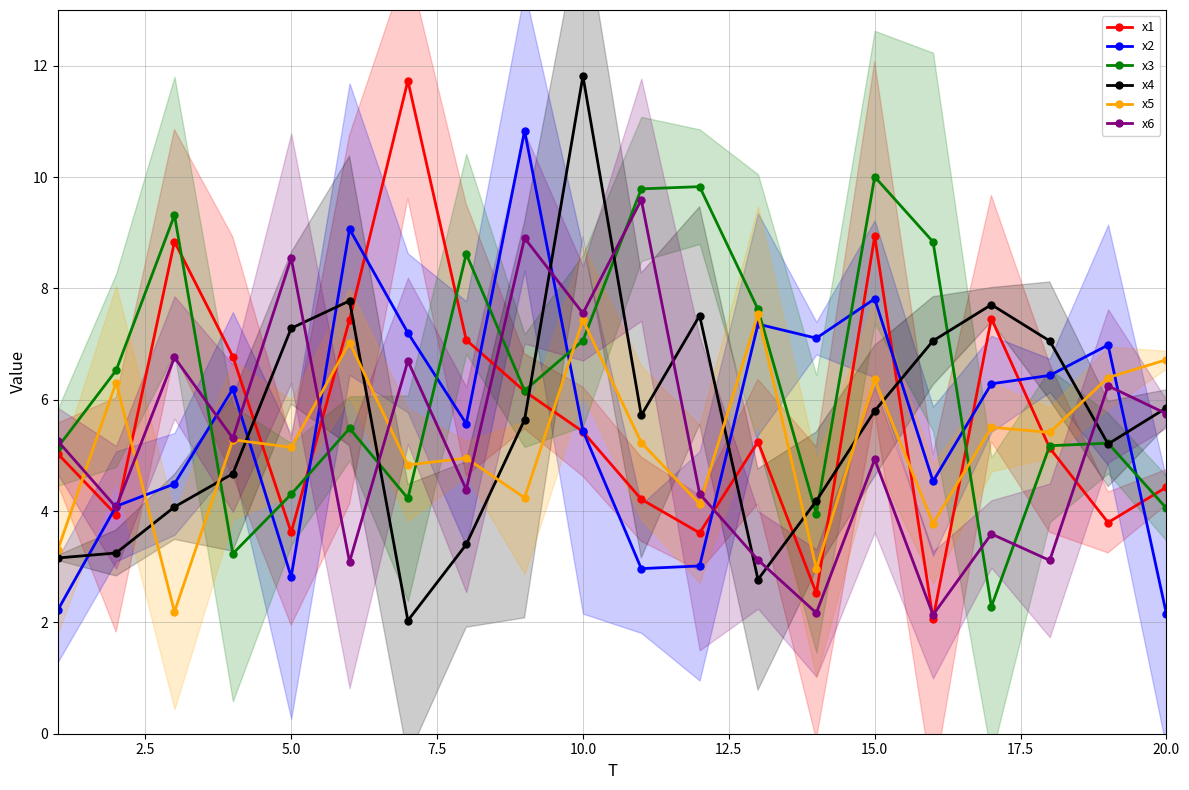

True or false: x1 has more than 1 interior local peaks.

True